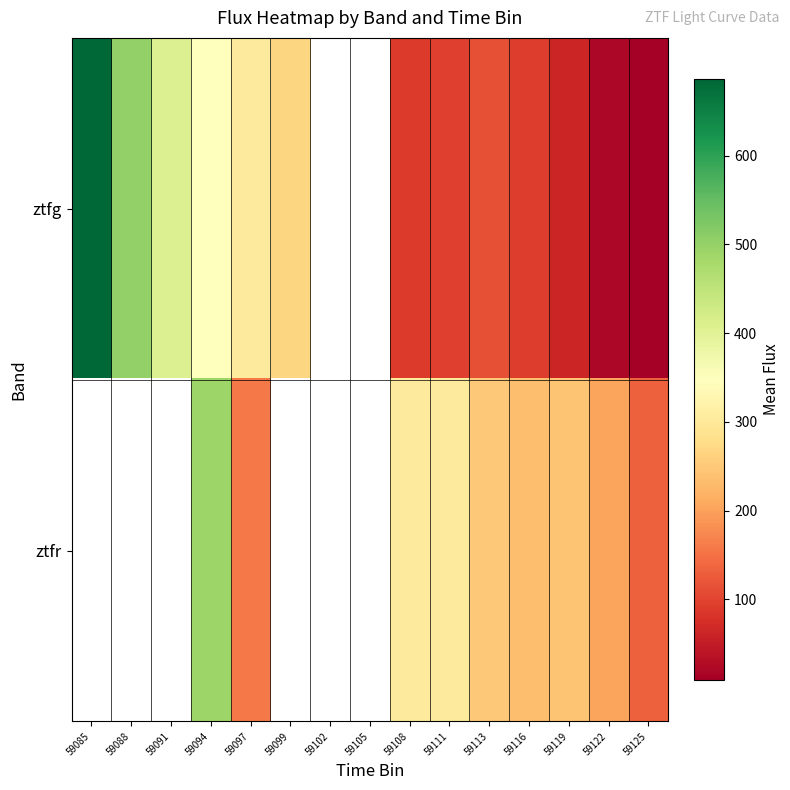

Which series has the widest spread of values?

ztfg